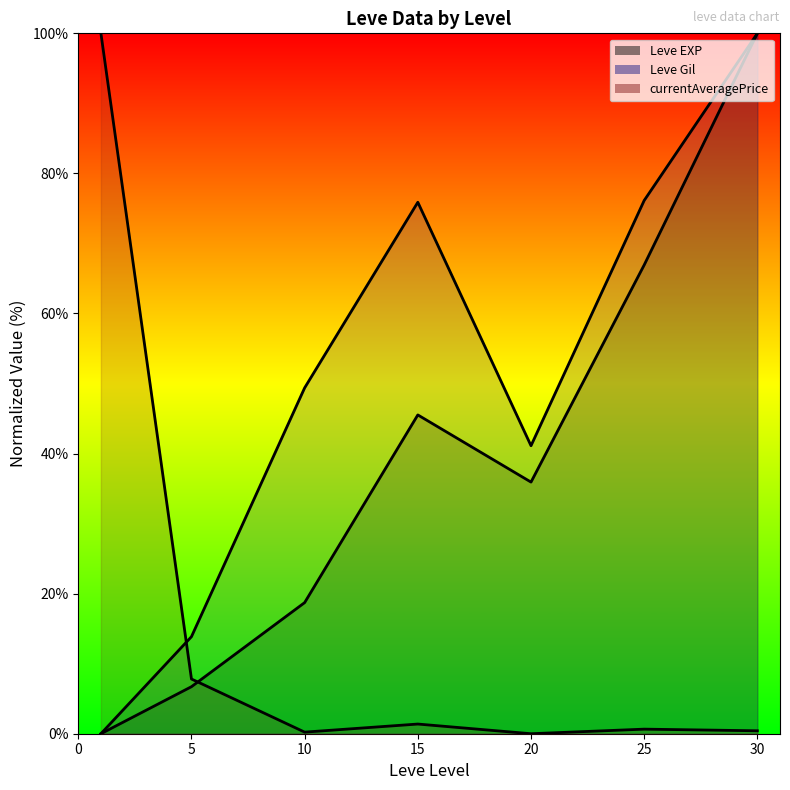

What is the difference between the maximum and second lowest values in the Leve Gil (line) series?

86.1